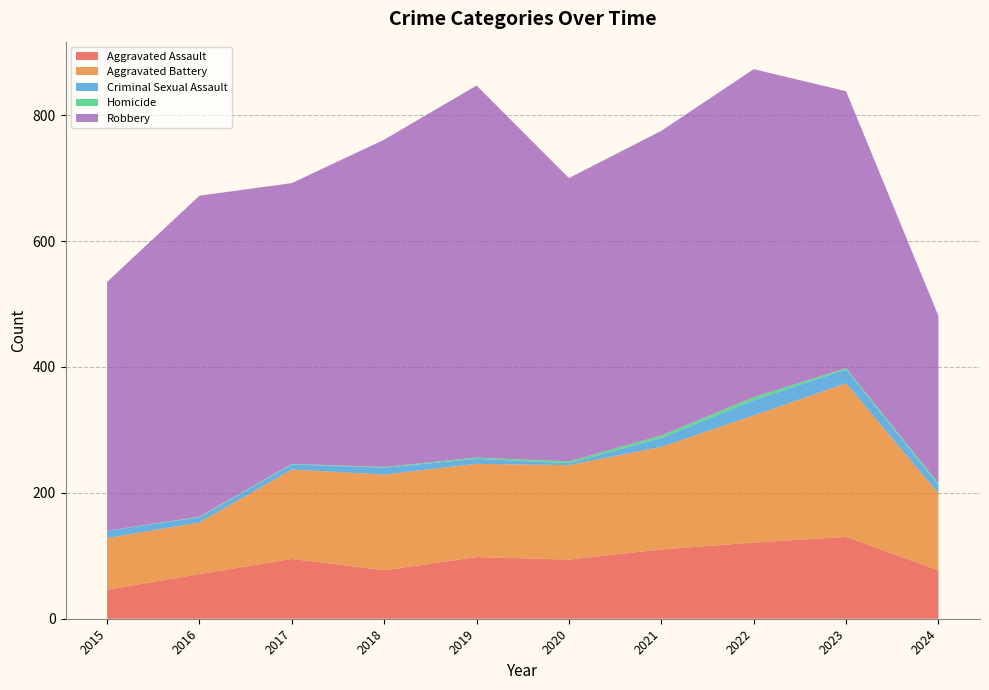

Reading left to right, what are all the values shown in this chart?

Aggravated Assault: 46	71	95	77	98	94	110	121	130	77
Aggravated Battery: 82	82	142	152	148	150	163	202	244	122
Criminal Sexual Assault: 12	8	8	11	8	3	14	24	22	13
Homicide: 0	1	1	1	2	3	4	5	2	3
Robbery: 395	510	446	520	591	450	484	521	440	266